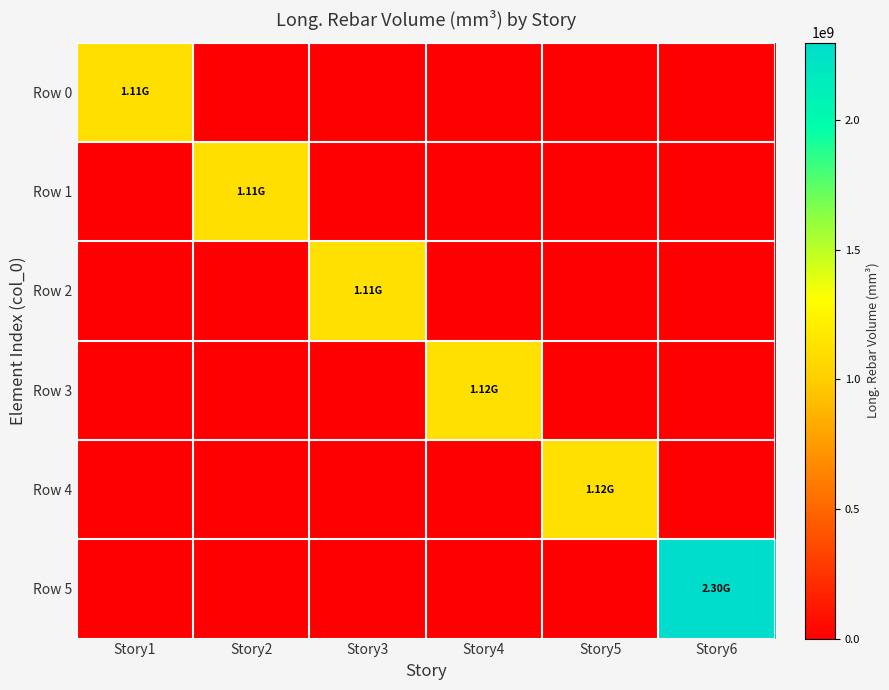

Reading left to right, transcribe all the data shown in this chart.

Row 0: Story1=1109730986.2	Story2=0.0	Story3=0.0	Story4=0.0	Story5=0.0	Story6=0.0
Row 1: Story1=0.0	Story2=1110363668.2	Story3=0.0	Story4=0.0	Story5=0.0	Story6=0.0
Row 2: Story1=0.0	Story2=0.0	Story3=1114267244.2	Story4=0.0	Story5=0.0	Story6=0.0
Row 3: Story1=0.0	Story2=0.0	Story3=0.0	Story4=1117736921.7	Story5=0.0	Story6=0.0
Row 4: Story1=0.0	Story2=0.0	Story3=0.0	Story4=0.0	Story5=1116019815.7	Story6=0.0
Row 5: Story1=0.0	Story2=0.0	Story3=0.0	Story4=0.0	Story5=0.0	Story6=2299646082.9